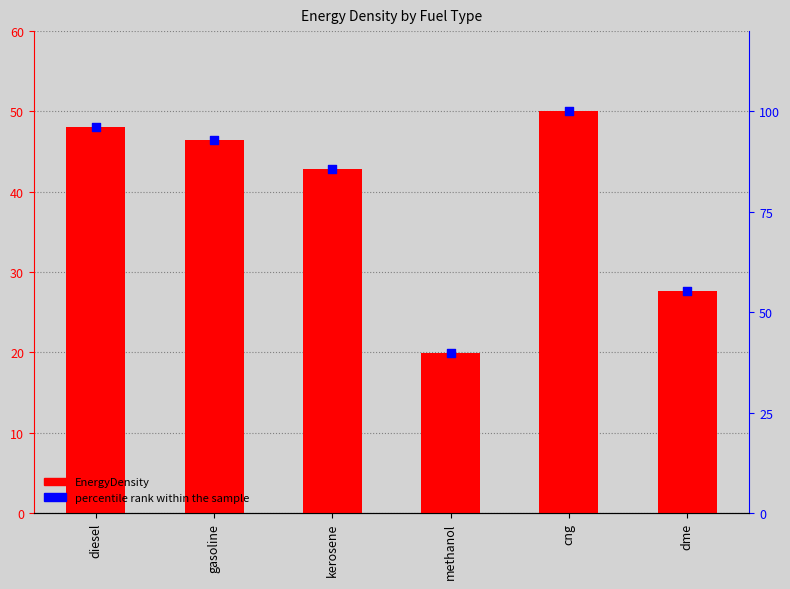

Which series has the widest spread of Y values?

percentile rank within the sample